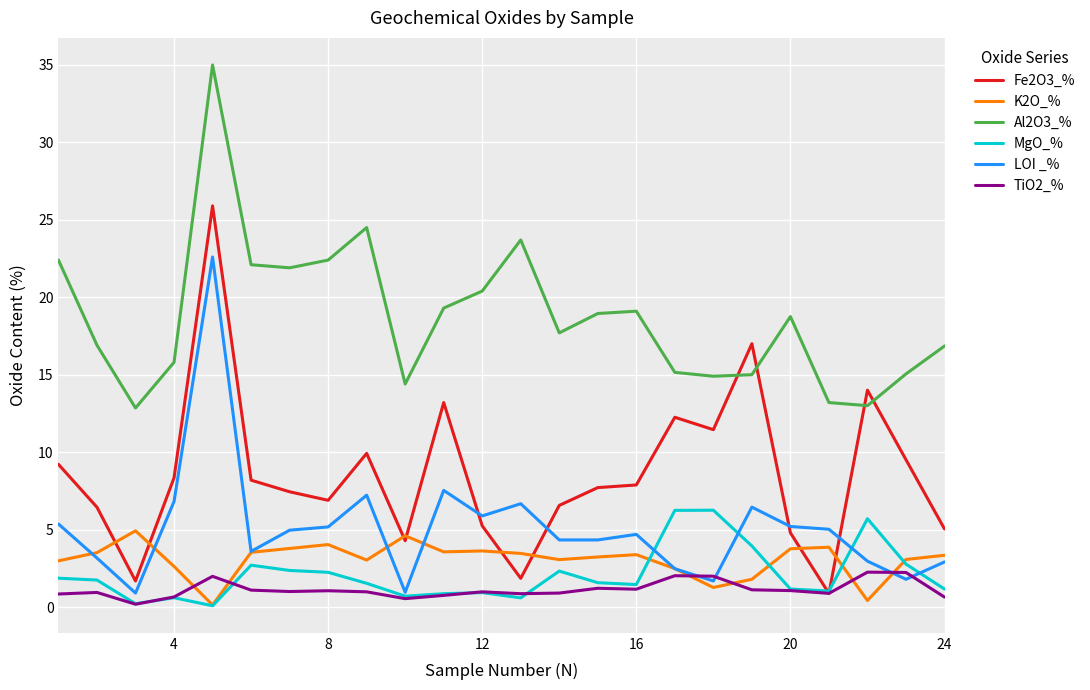

List the series in order of their peak value, highest first.

Al2O3_%, Fe2O3_%, LOI _%, MgO_%, K2O_%, TiO2_%